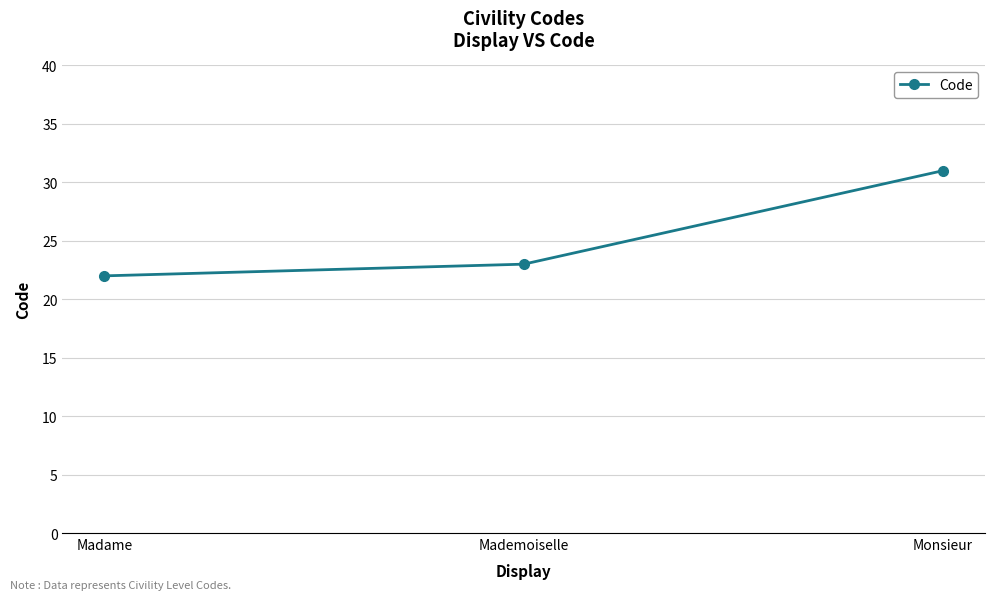

Does the chart display data point markers on the line(s)?

Yes